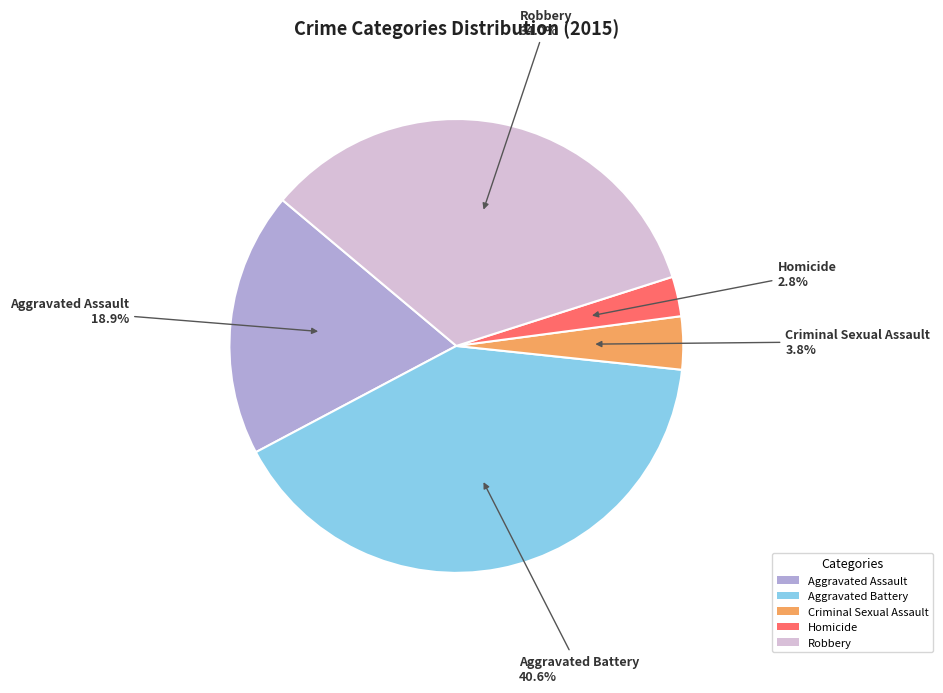

What percentage is the Robbery slice, to the nearest percent?

34%